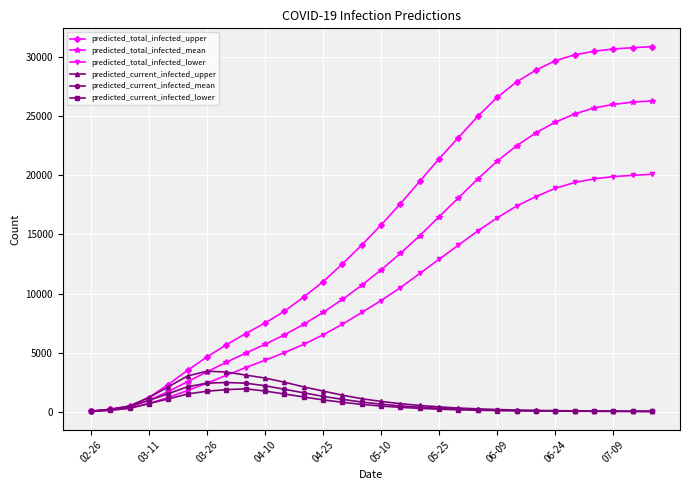

Which series has the largest total across all categories?

predicted_total_infected_upper